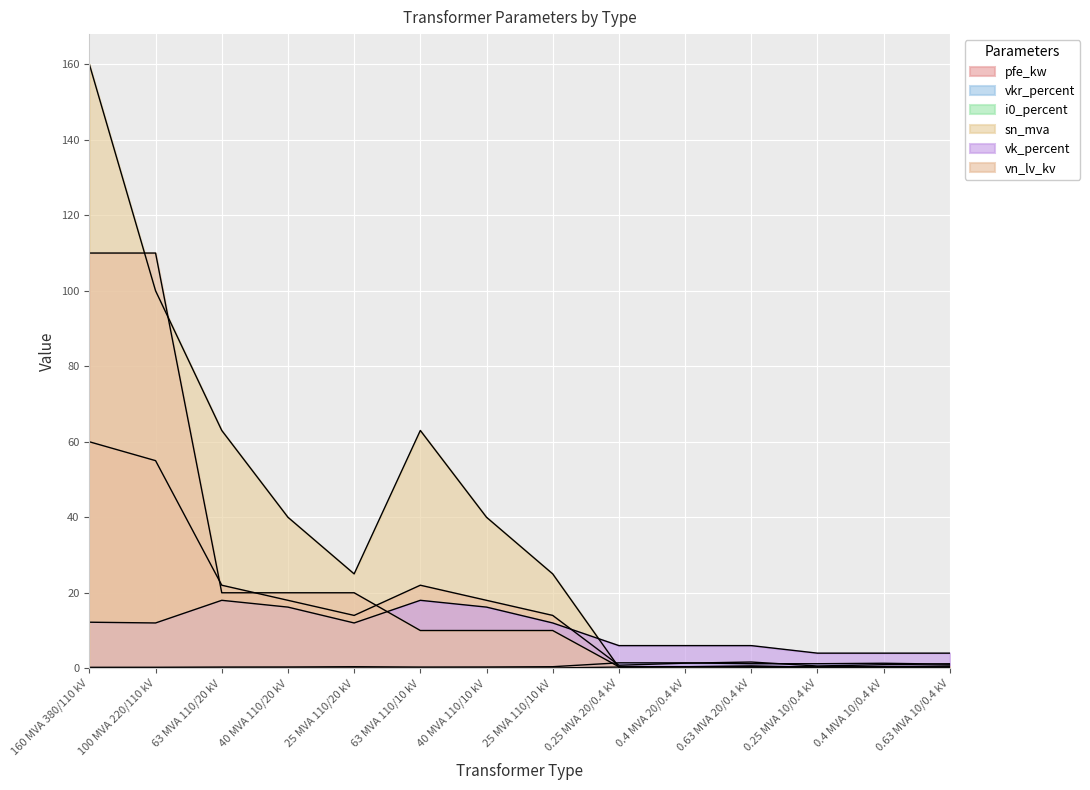

What is the sum of the i0_percent values at 0.4 MVA 20/0.4 kV and 160 MVA 380/110 kV?

0.4